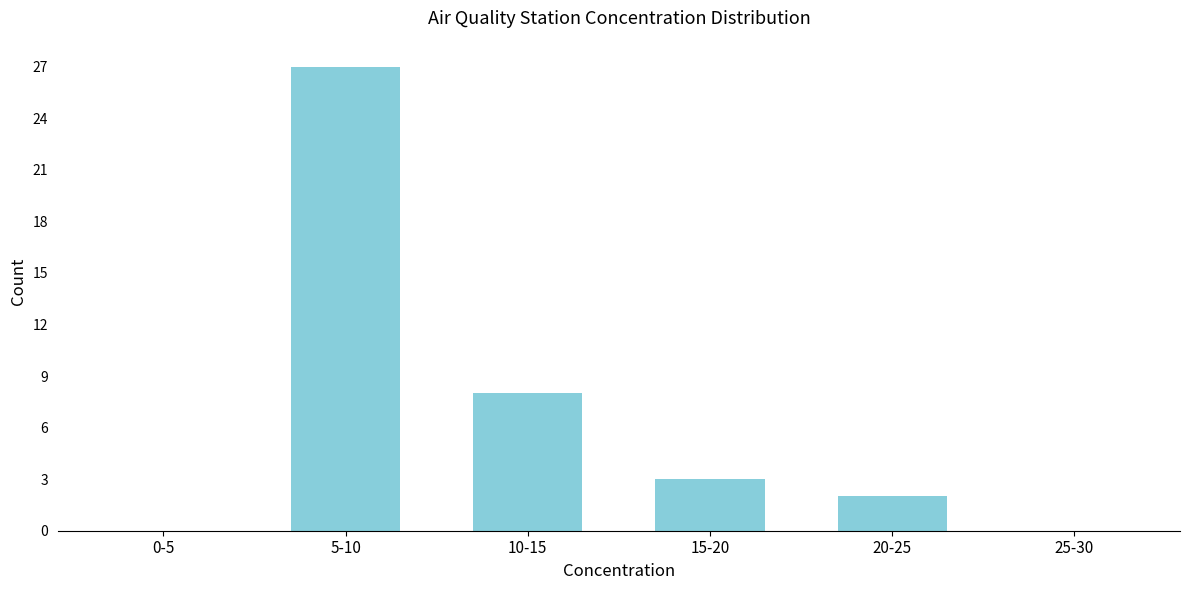

Reading left to right, what are all the values shown in this chart?

0-5=0	5-10=27	10-15=8	15-20=3	20-25=2	25-30=0